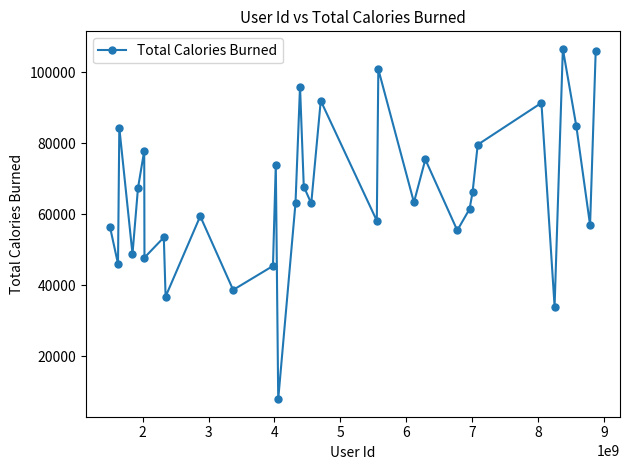

What is the value of the 14th point from the left?

7895